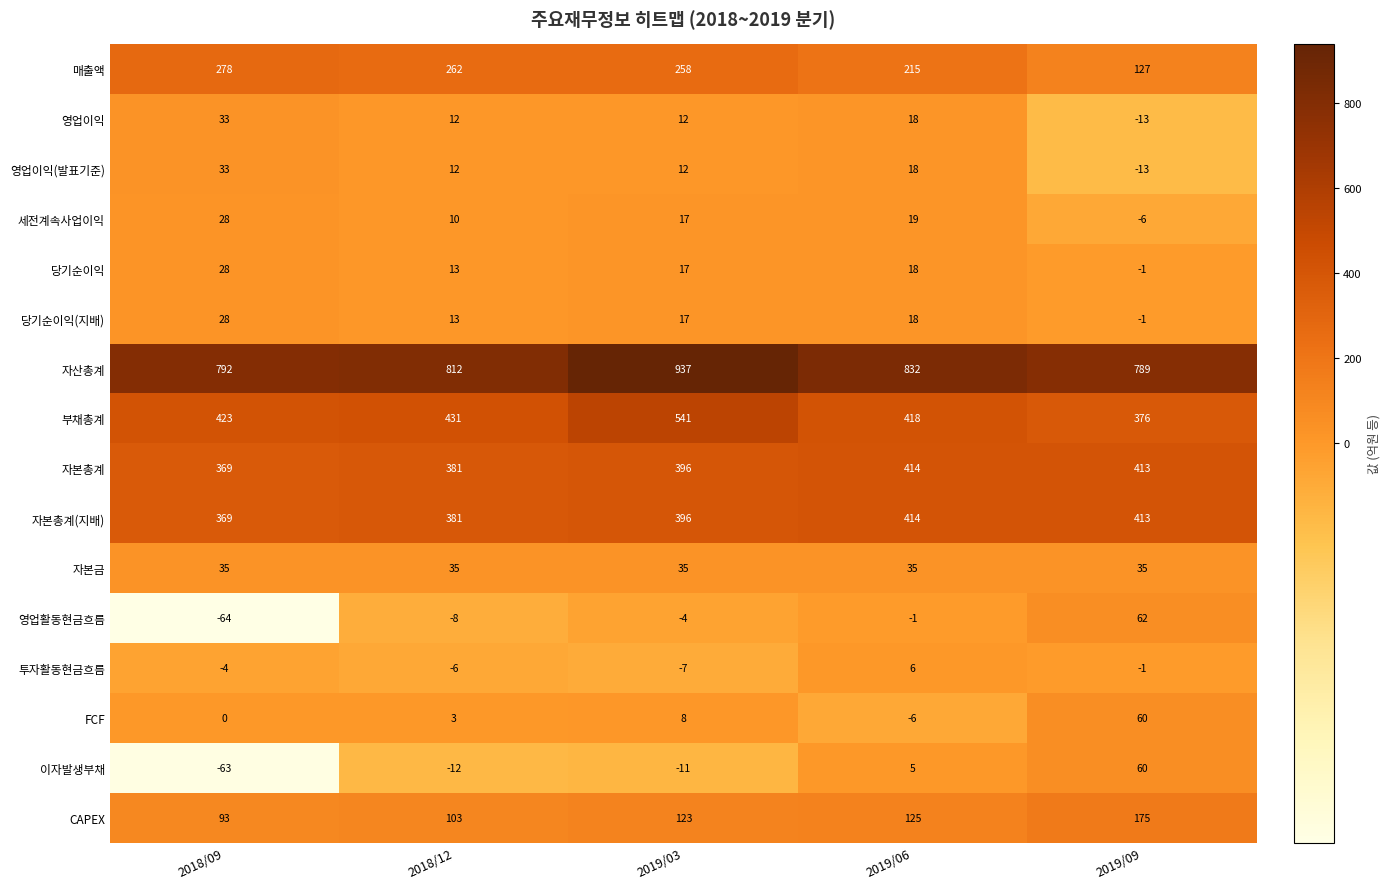

What is the maximum value for 영업이익(발표기준)?

33